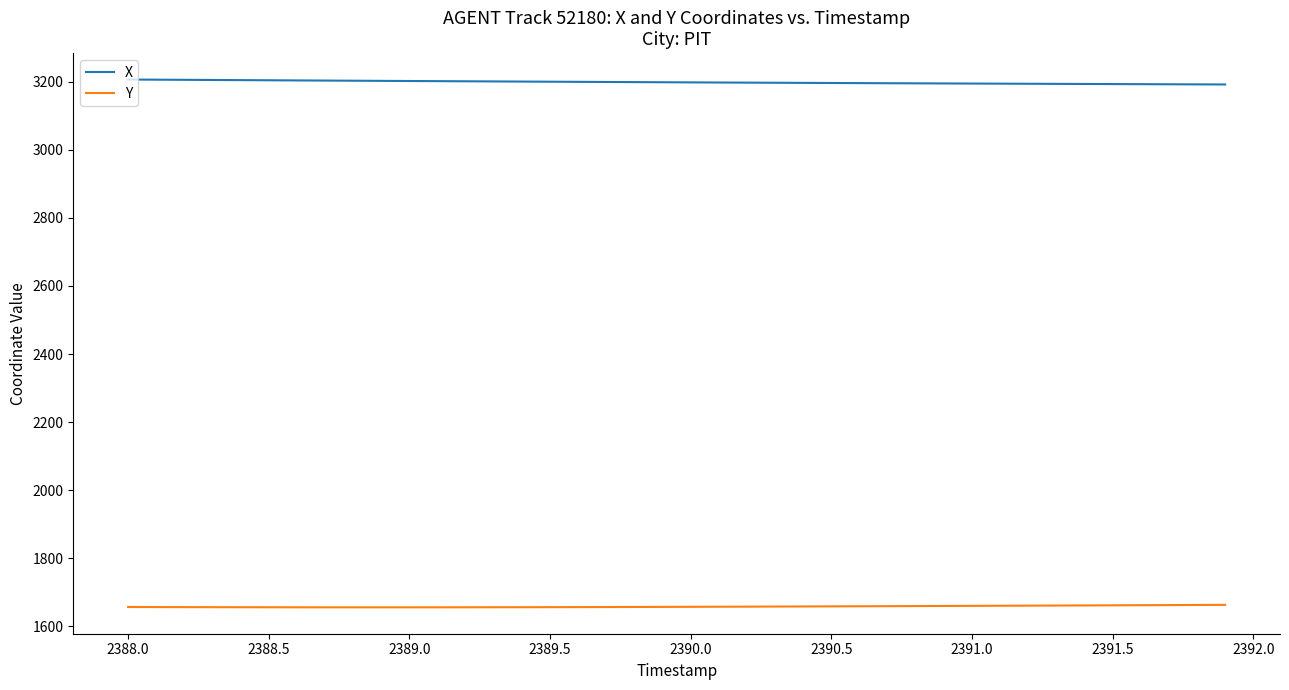

At how many categories does at least one series exceed 2814?

40